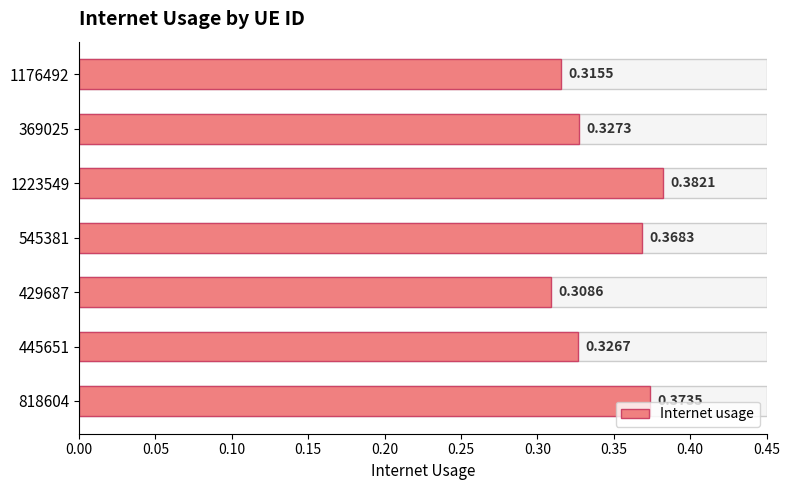

True or false: the data shows 0.2 at 818604.

False